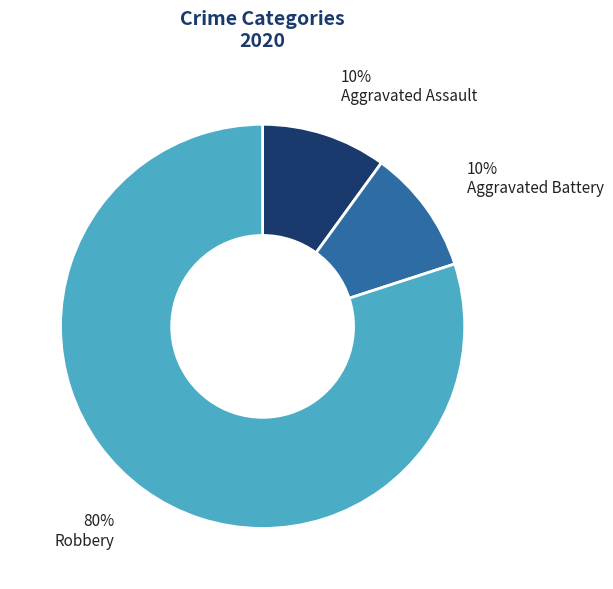

Approximately how many times larger is the value at Aggravated Battery compared to Aggravated Assault?

1.0